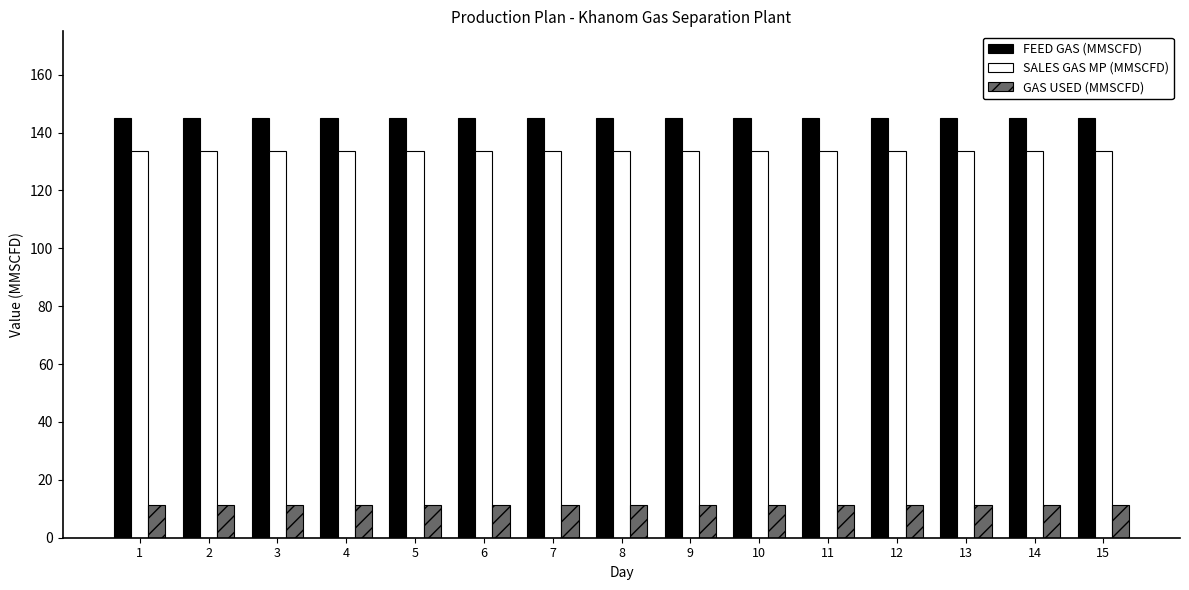

What is the average value of the GAS USED (MMSCFD) series?

11.5